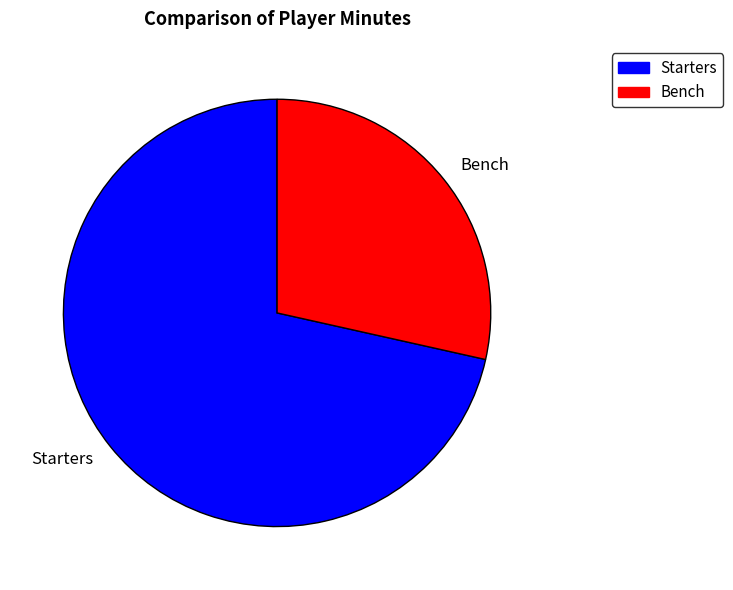

Does Starters represent more than half of the total?

Yes